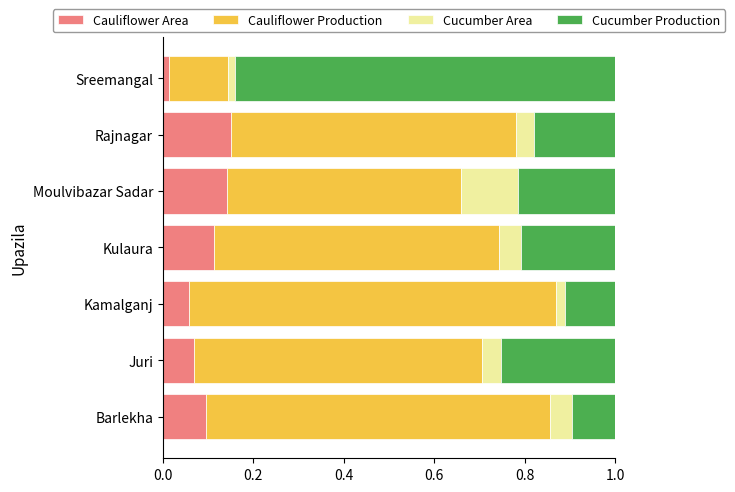

What is the total value across all series at Kamalganj?

1.0